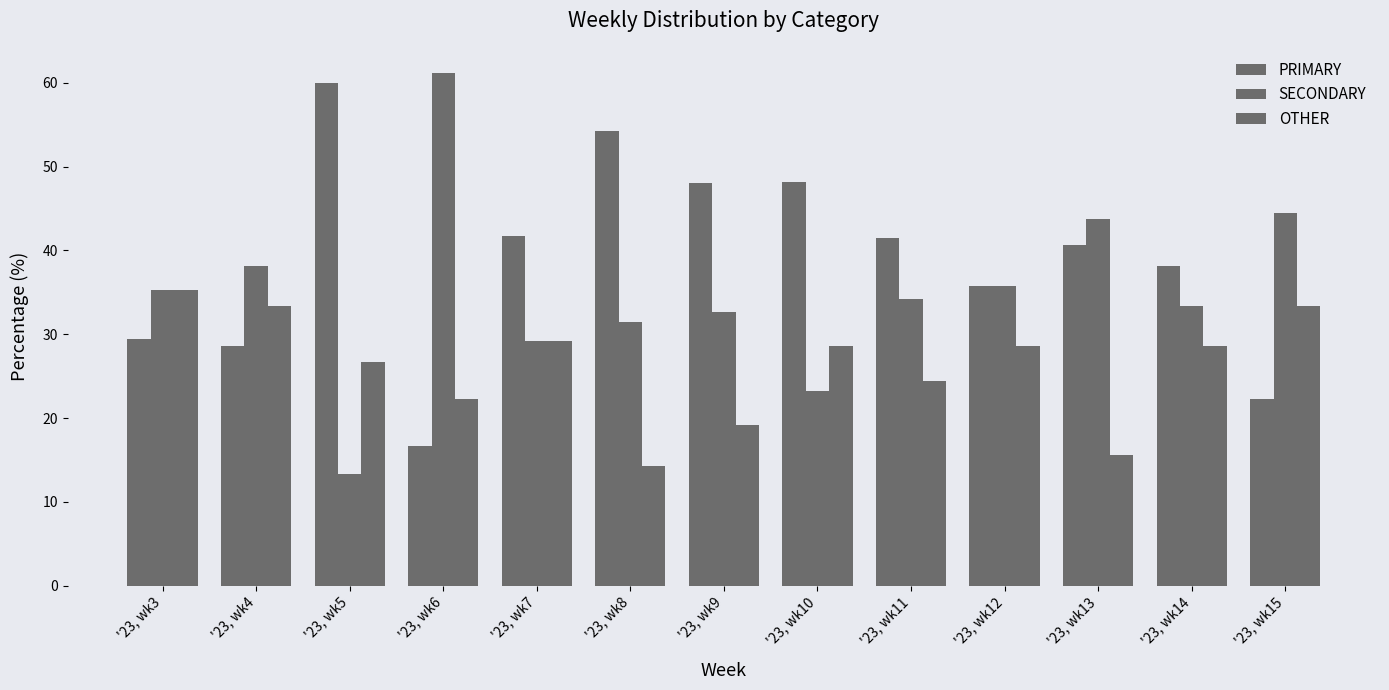

How many series are shown in this chart?

3